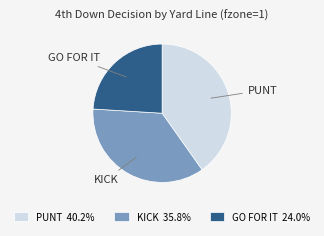

Do PUNT and GO FOR IT together represent more than half of the pie?

Yes